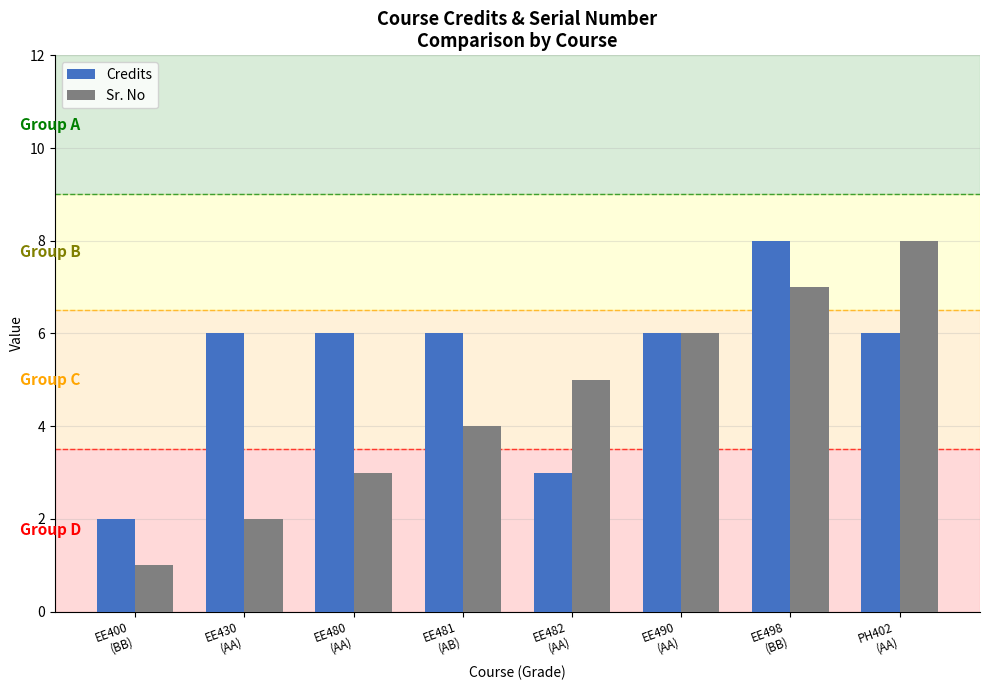

What position from the left is EE490
(AA)?

6